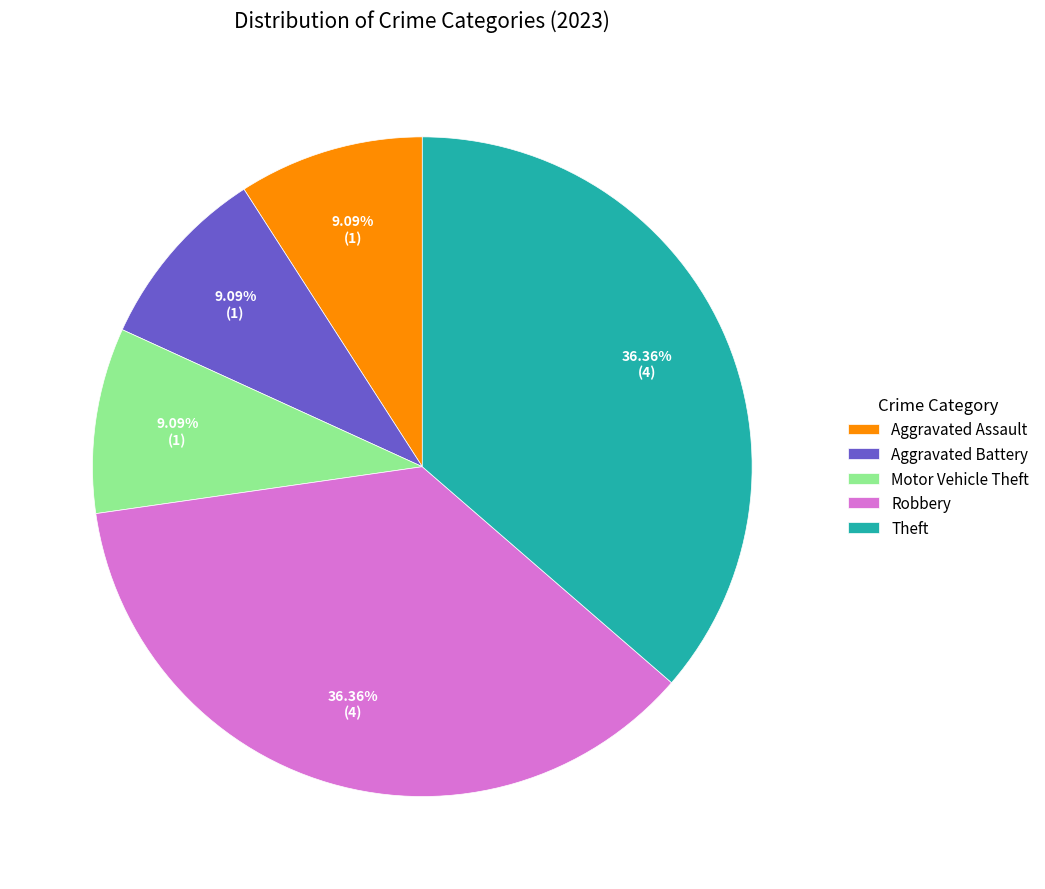

To the nearest percent, what is the difference between the largest and smallest slice percentages?

27%